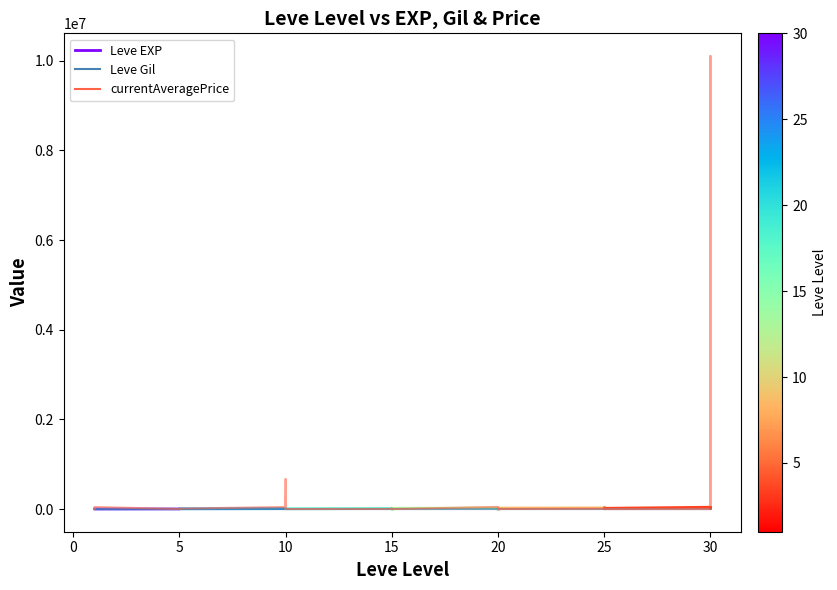

Which series has the largest range (max minus min)?

currentAveragePrice